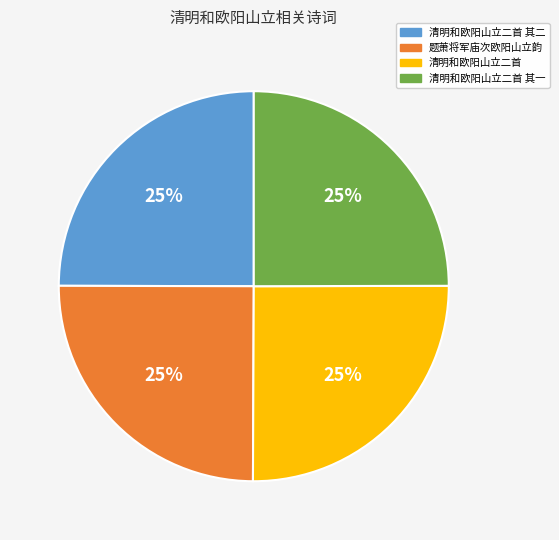

To the nearest percent, what portion does 清明和欧阳山立二首 represent?

25%